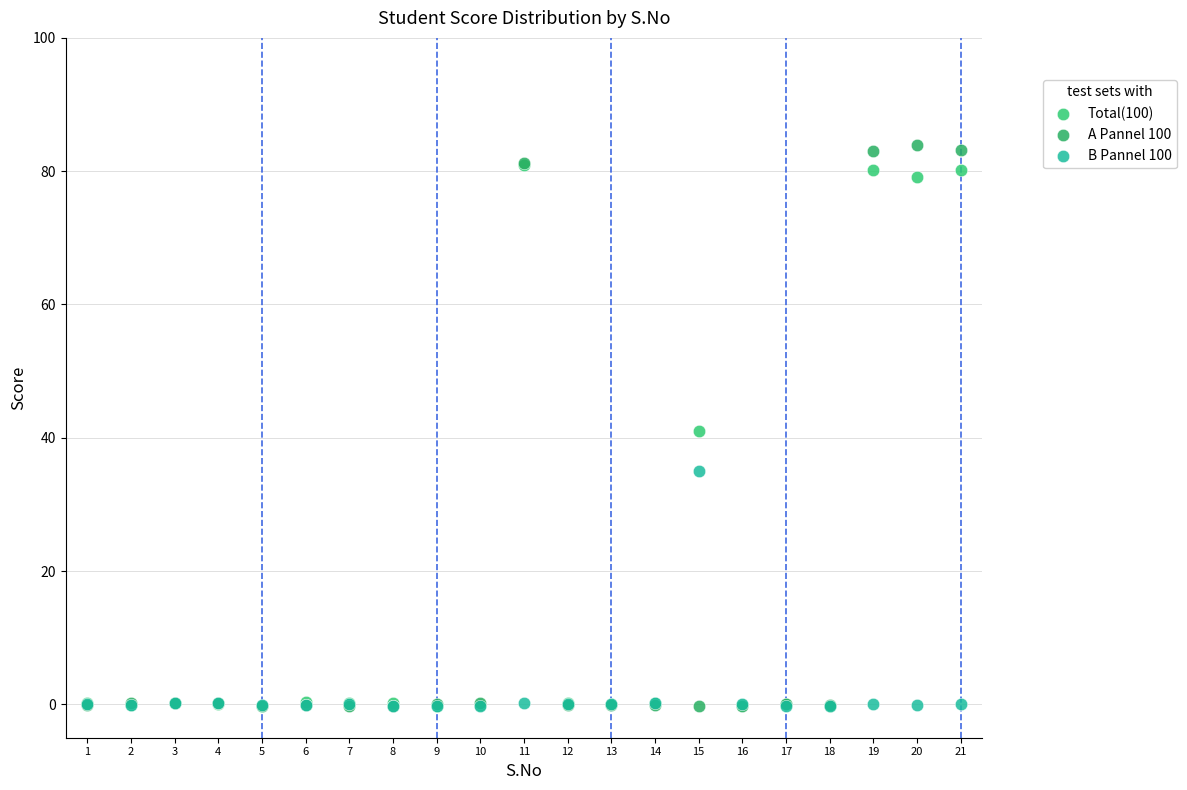

What are all the series names shown in the legend?

Total(100), A Pannel 100, B Pannel 100